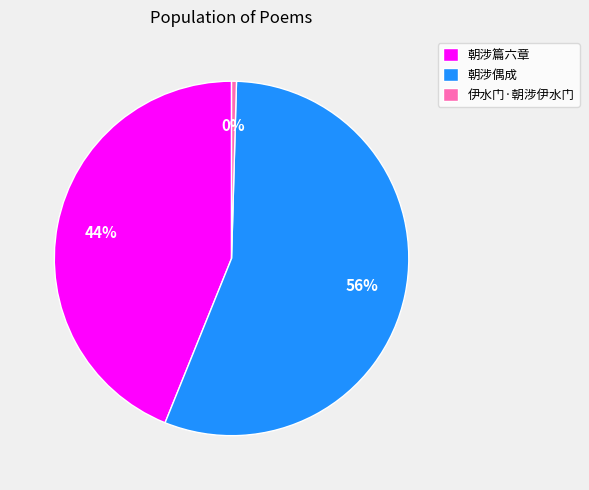

What is the largest slice in the pie chart?

朝涉偶成